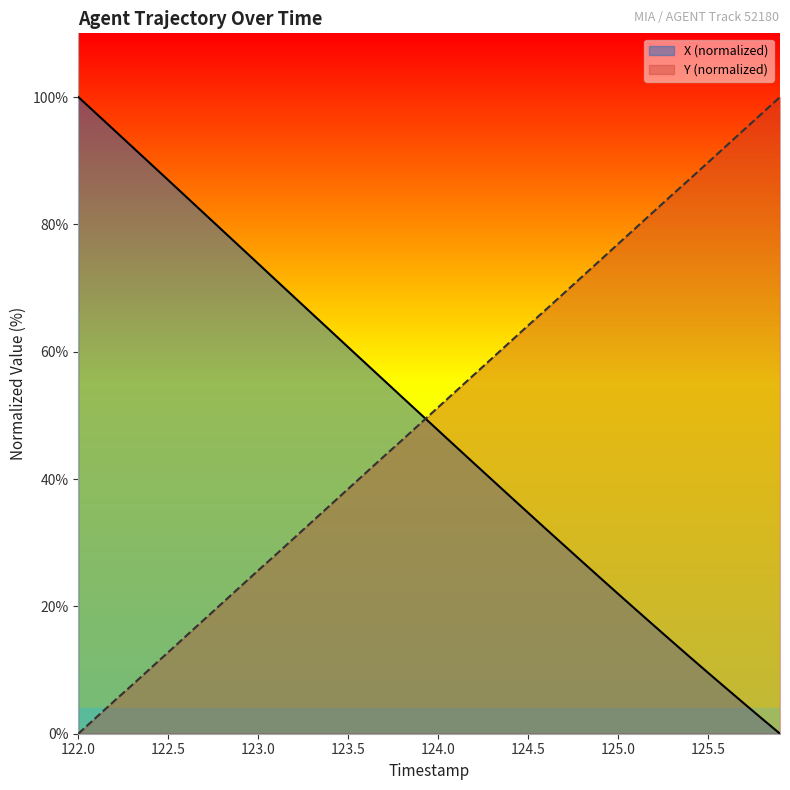

Which series has the largest range (max minus min)?

X